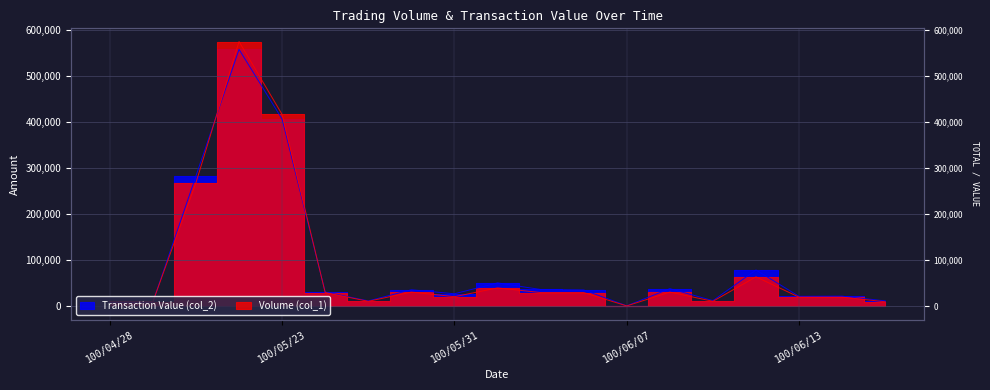

What is the sum of the Volume (col_1) values at 100/05/26 and 100/06/13?

31000